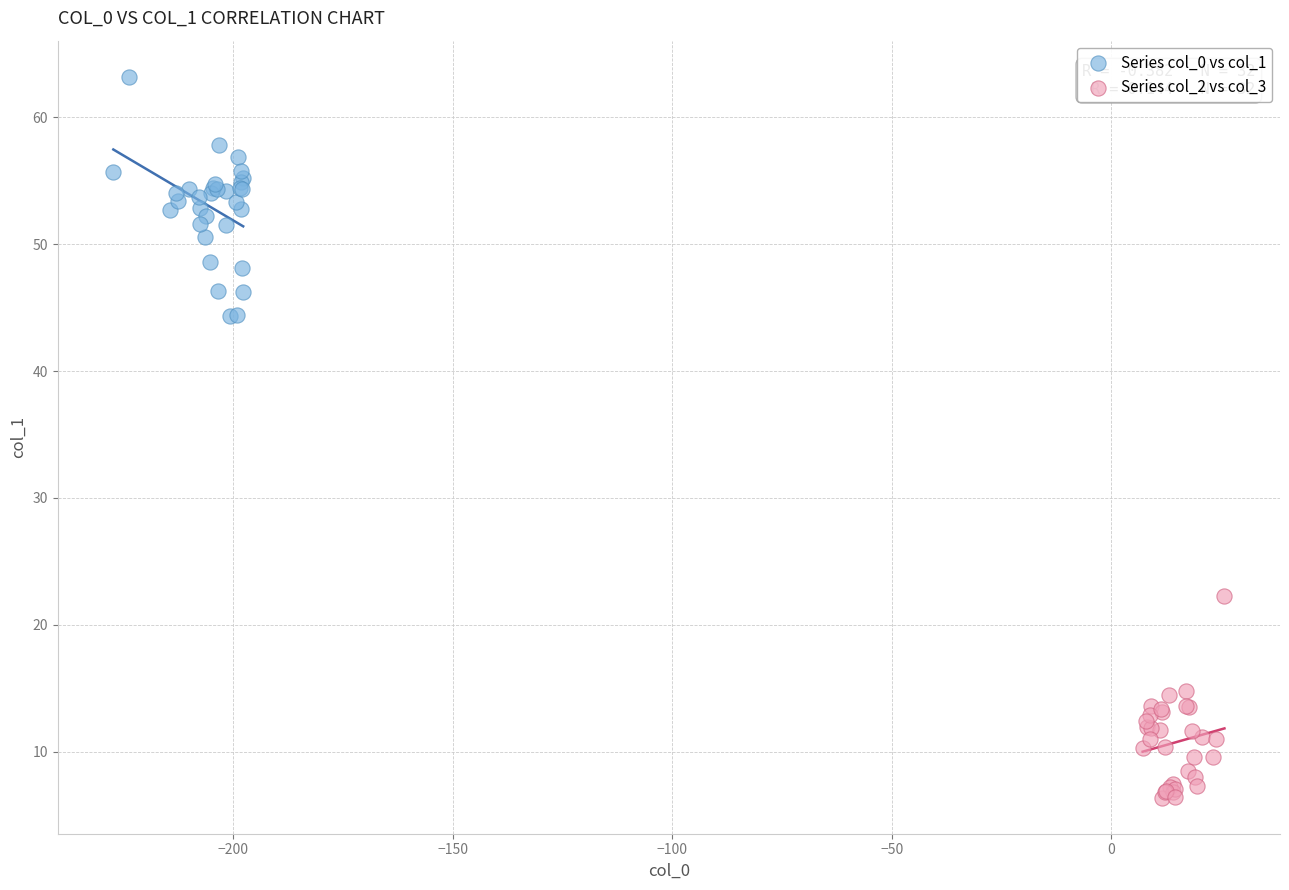

Which series reaches the minimum Y coordinate?

Series col_2 vs col_3